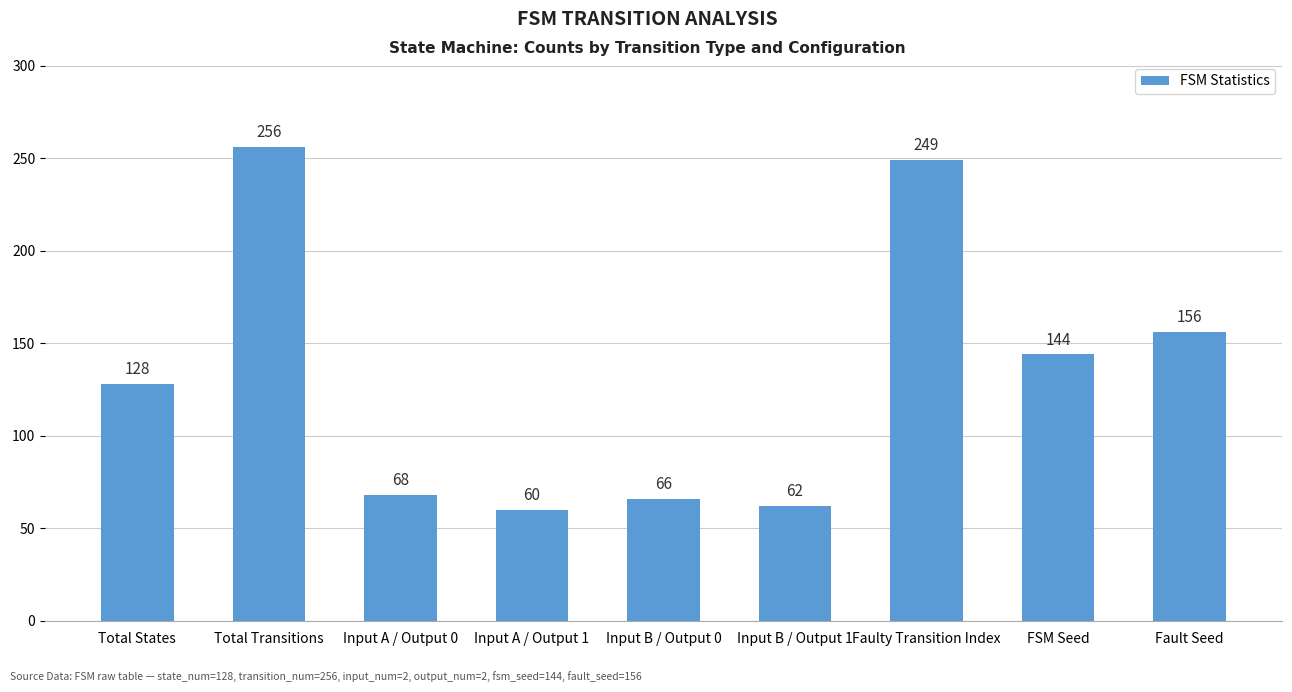

Reading left to right, what are all the values shown in this chart?

128	256	68	60	66	62	249	144	156